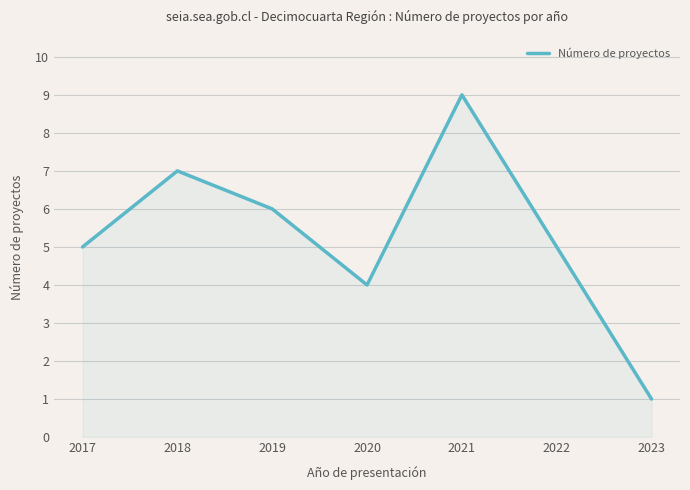

How many distinct data groups are displayed?

1